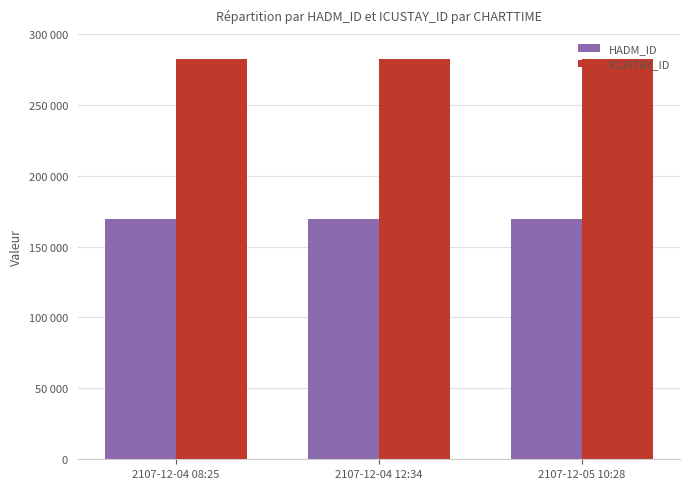

Are the bars horizontal?

No